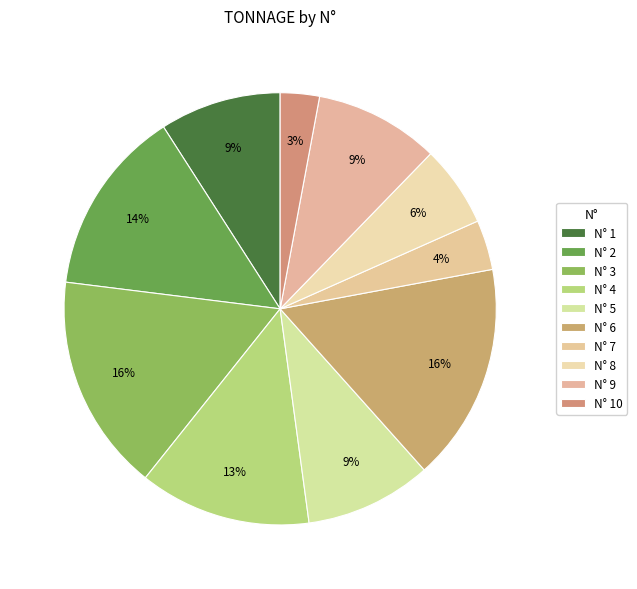

How many slices are in this pie chart?

10